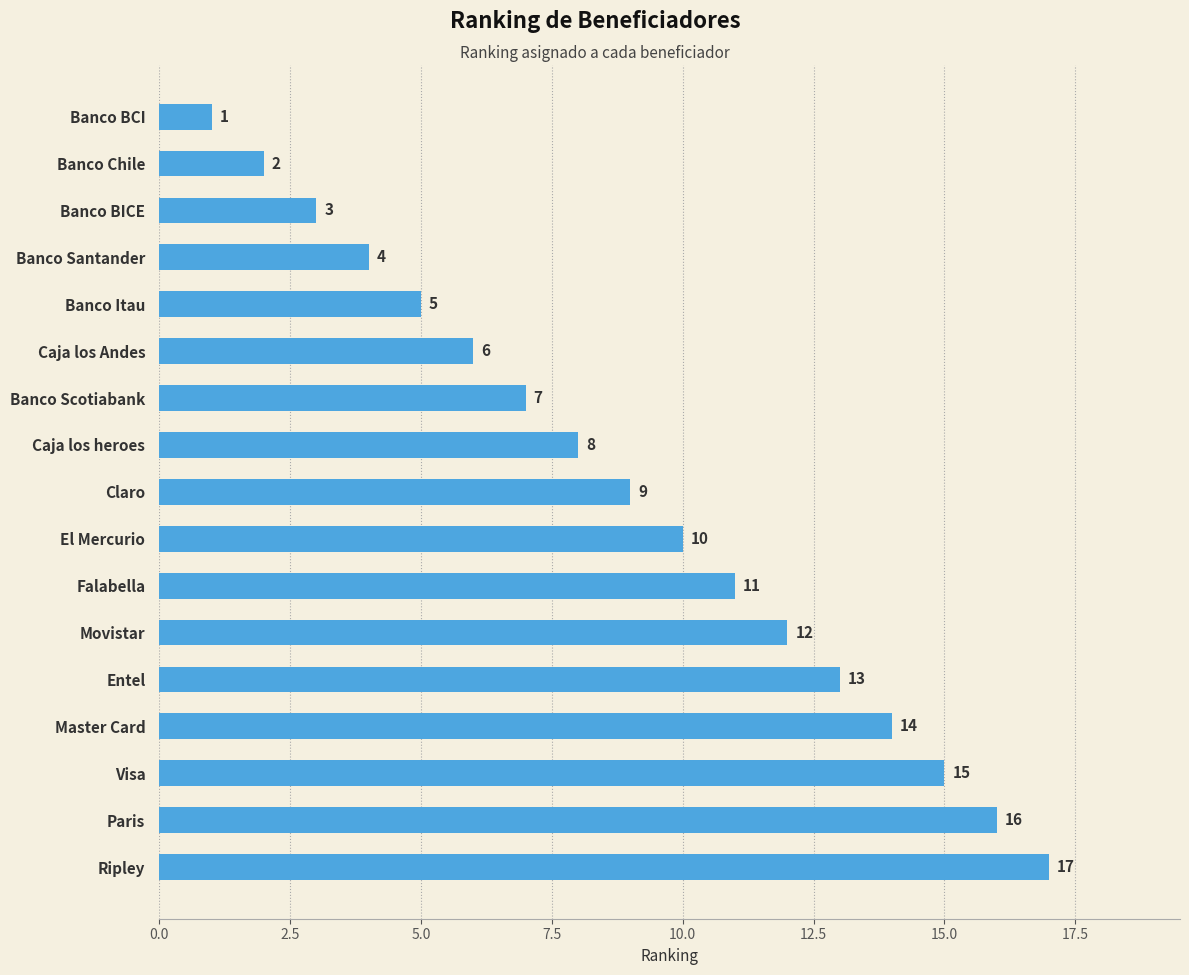

The chart shows a value of 2 at Claro. True or false?

False